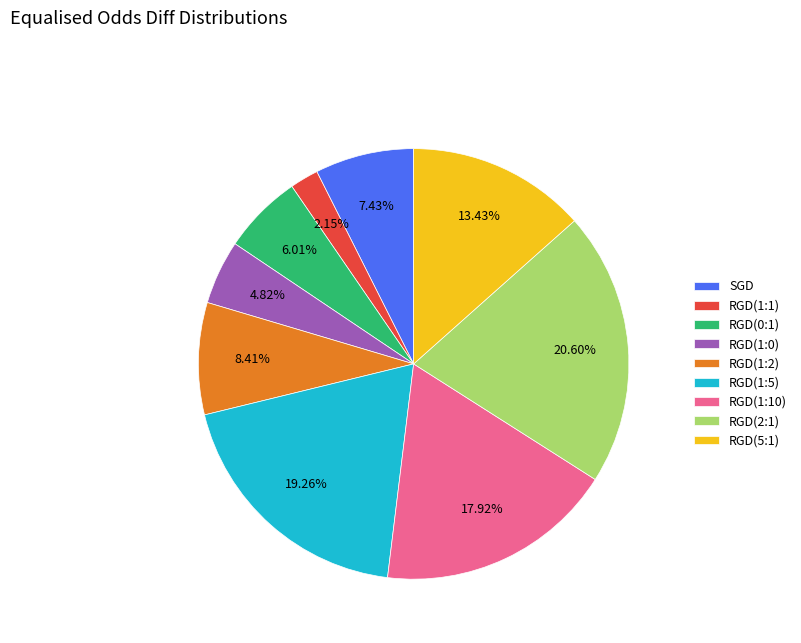

Which slice is the smallest?

RGD(1:1)